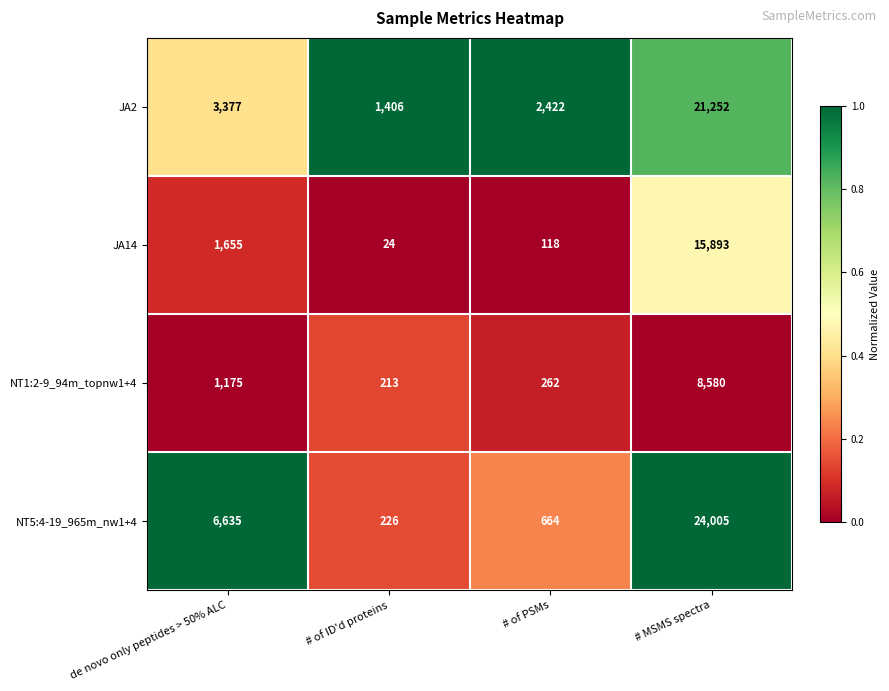

The NT5:4-19_965m_nw1+4 series shows 226 at # of ID'd proteins. True or false?

True